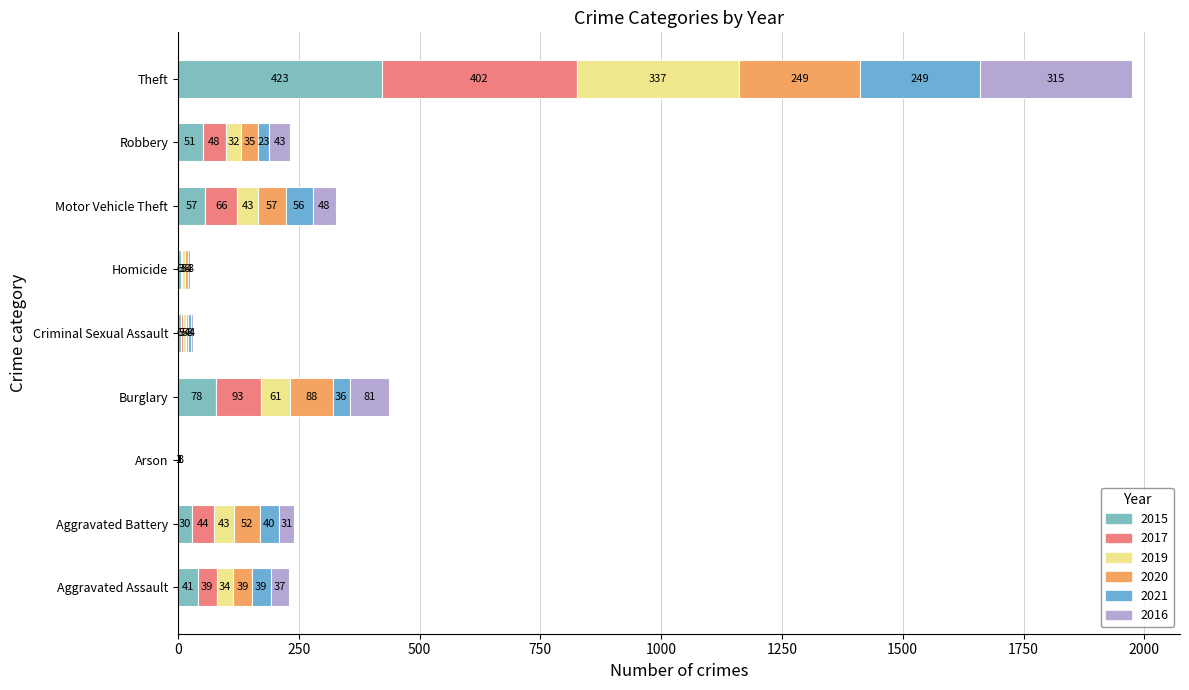

How many data points does each series have?

9